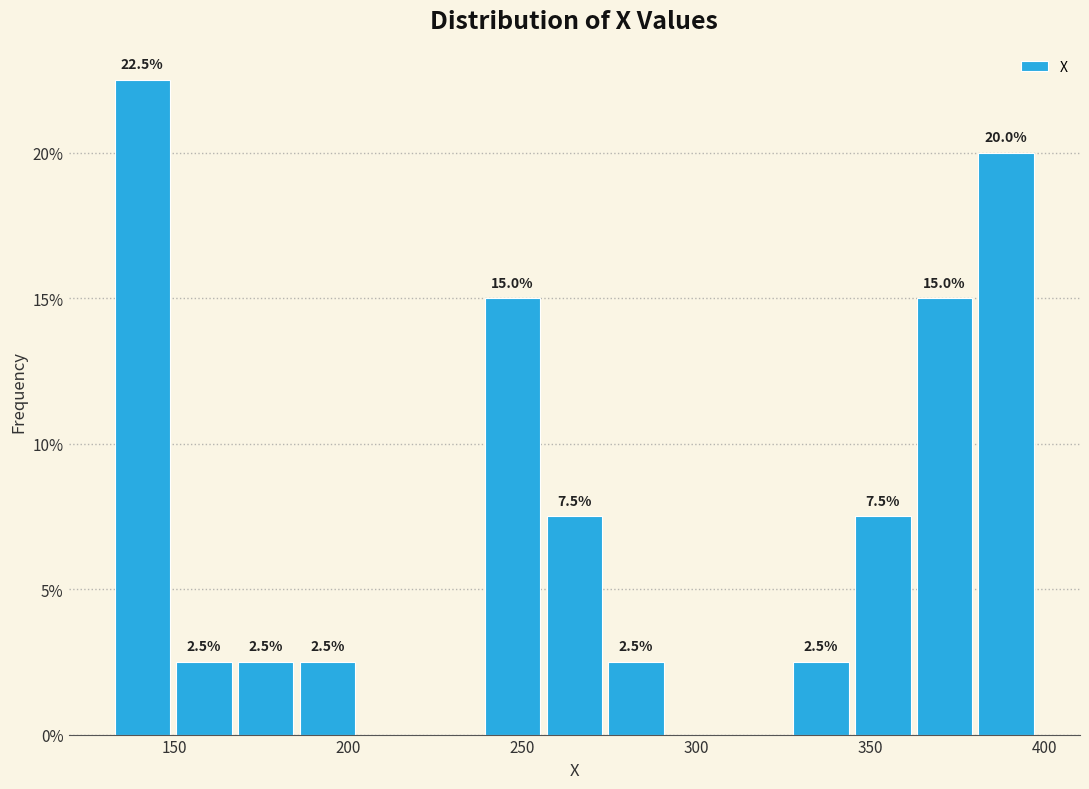

Read against the x-axis, roughly where is the centre of the tallest bar?

140